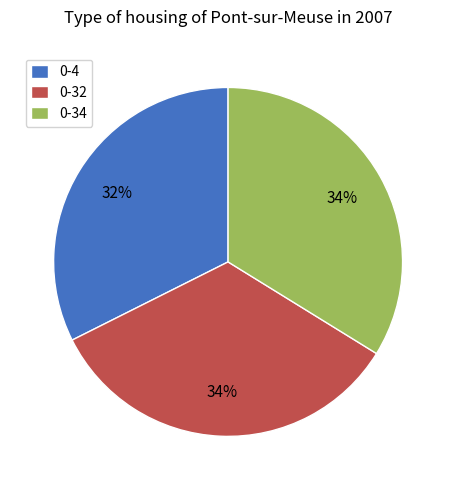

Does any single category account for the majority?

No